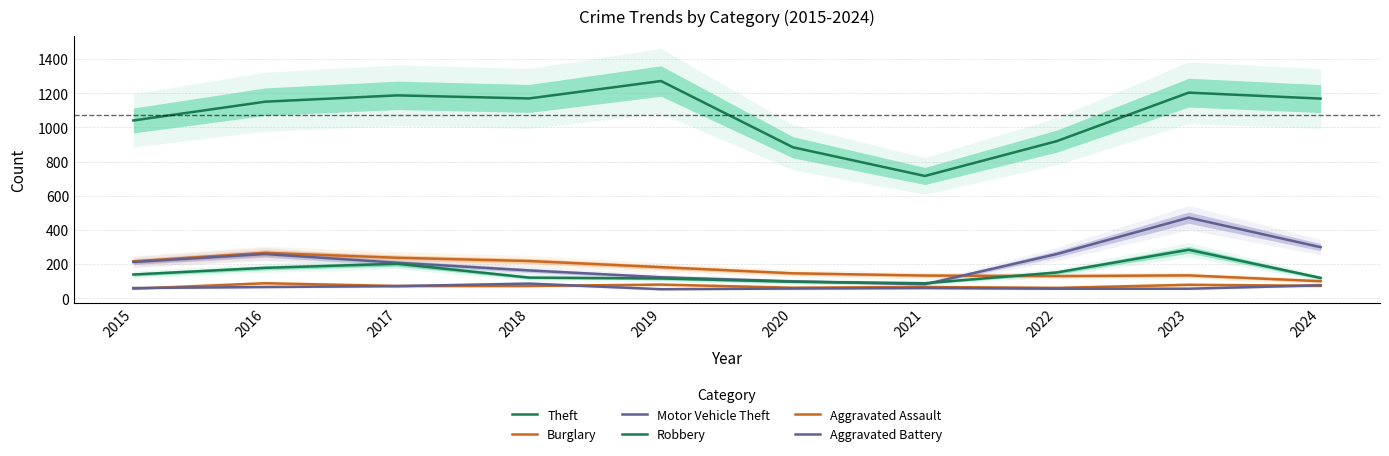

What is the difference between the second highest and second lowest values in the Aggravated Assault series?

19